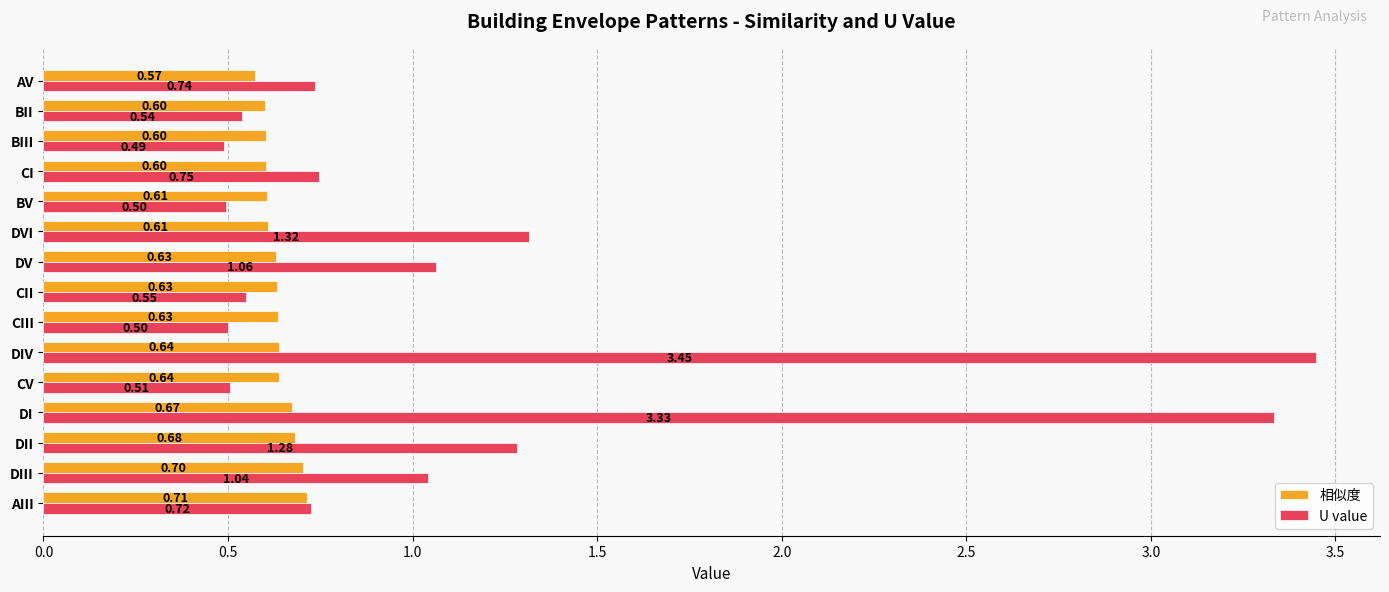

Count the number of categories in the chart.

15